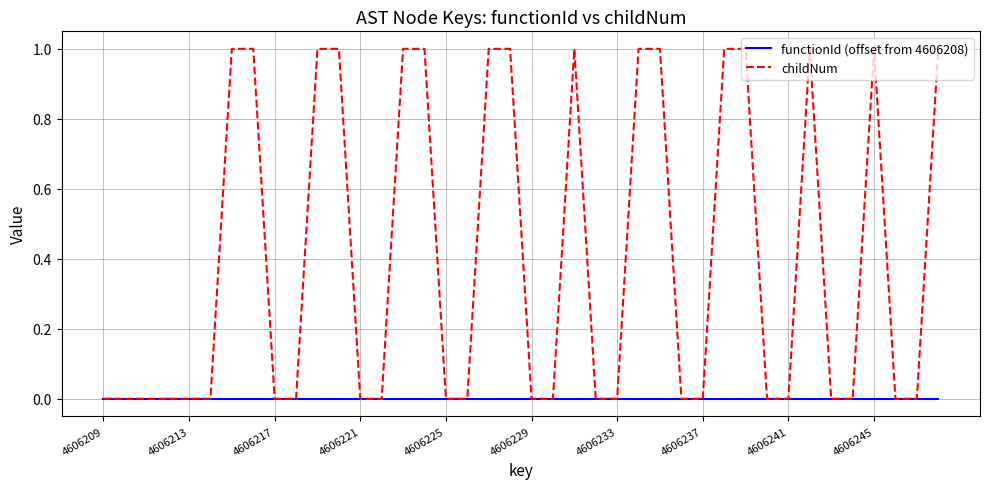

Which series has the widest spread of values?

childNum